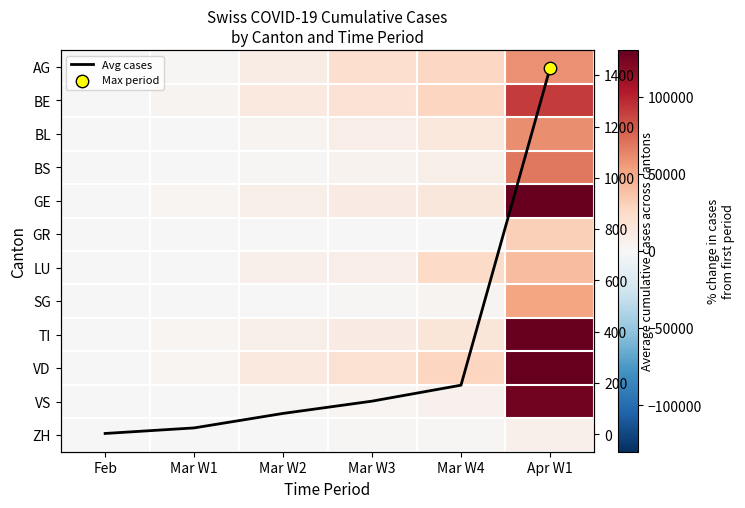

Read the GR value at Mar W4.

1000.0